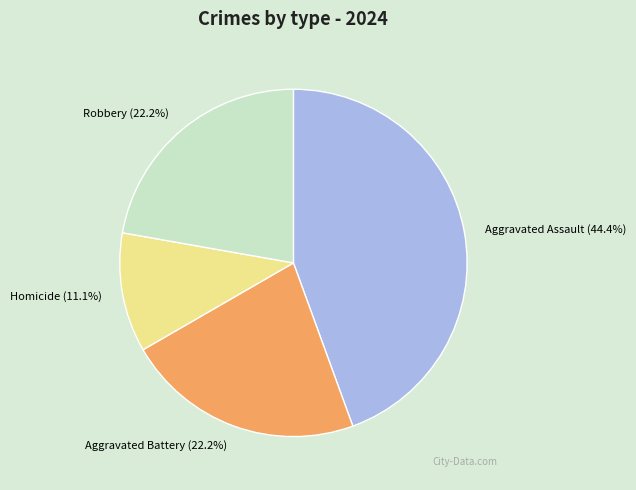

To the nearest percent, what percentage of the pie is Aggravated Assault?

44%